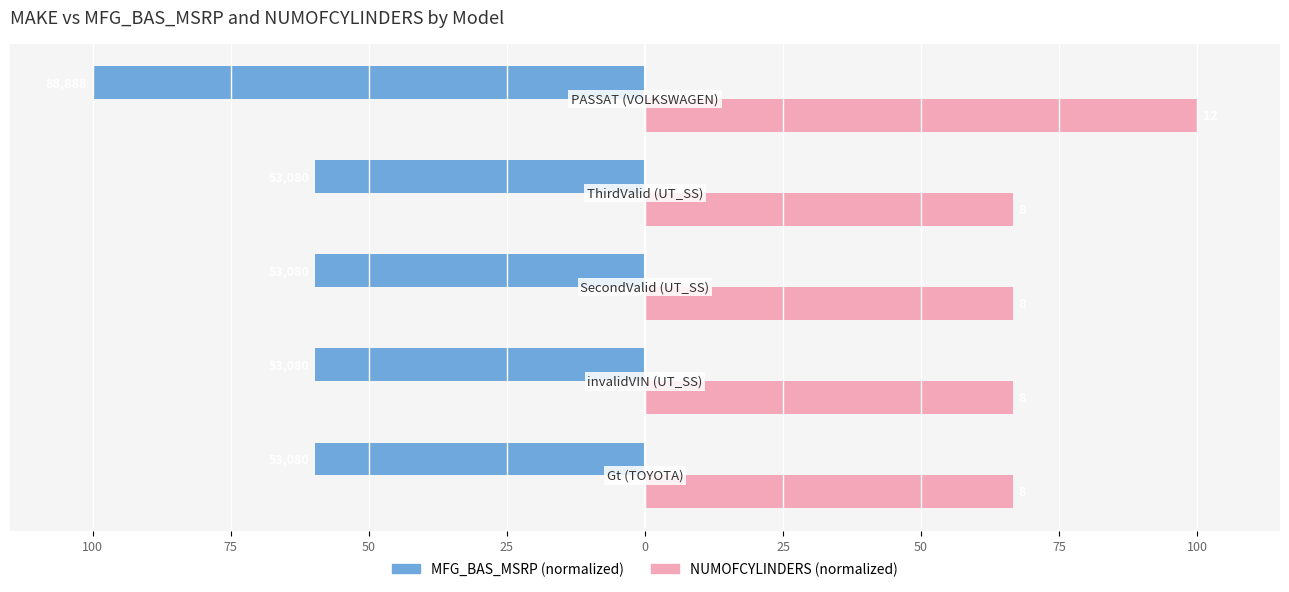

Does the chart contain any negative values?

Yes